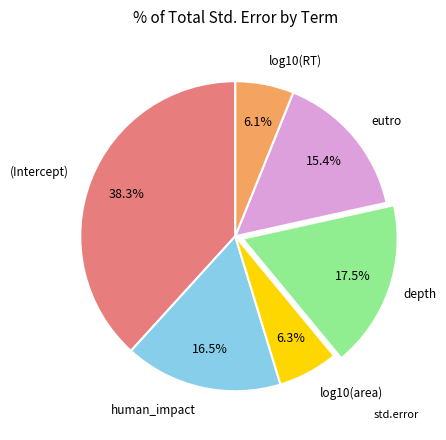

Does any single category account for the majority?

No